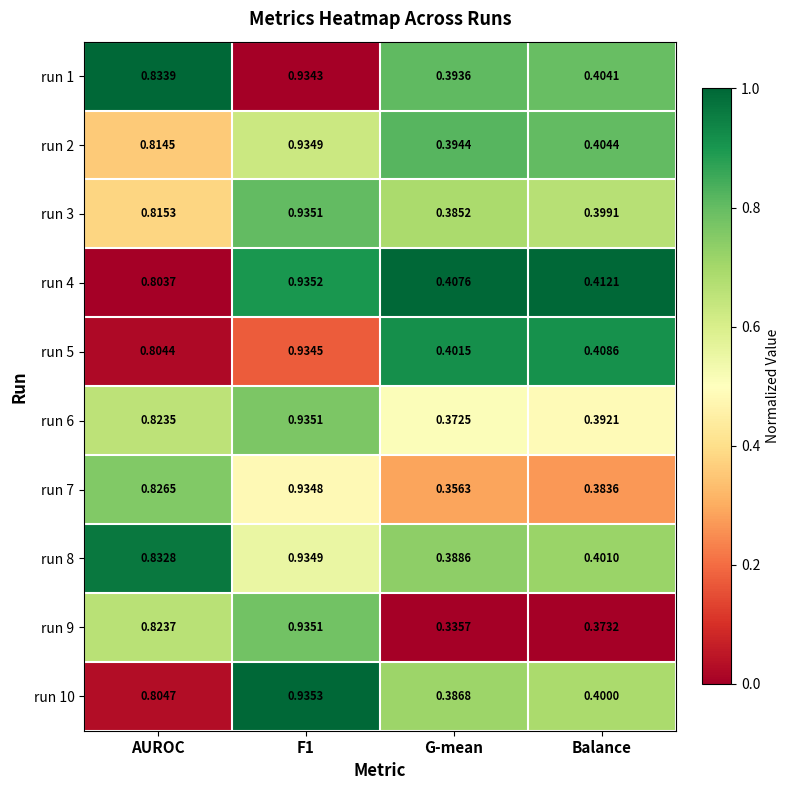

What is the total value across all series at Balance?

4.0